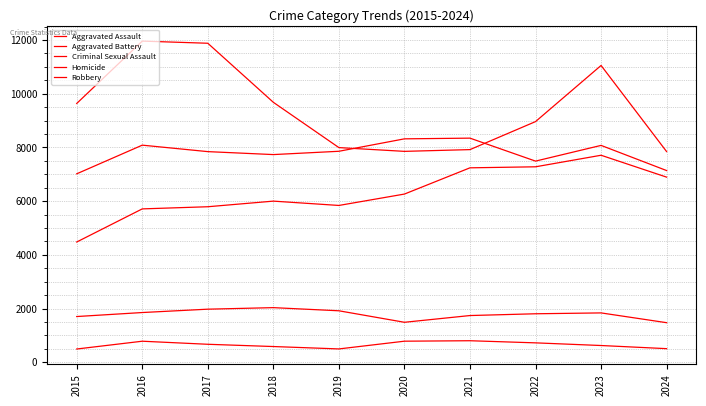

How many interior local valleys does the Homicide series have?

1